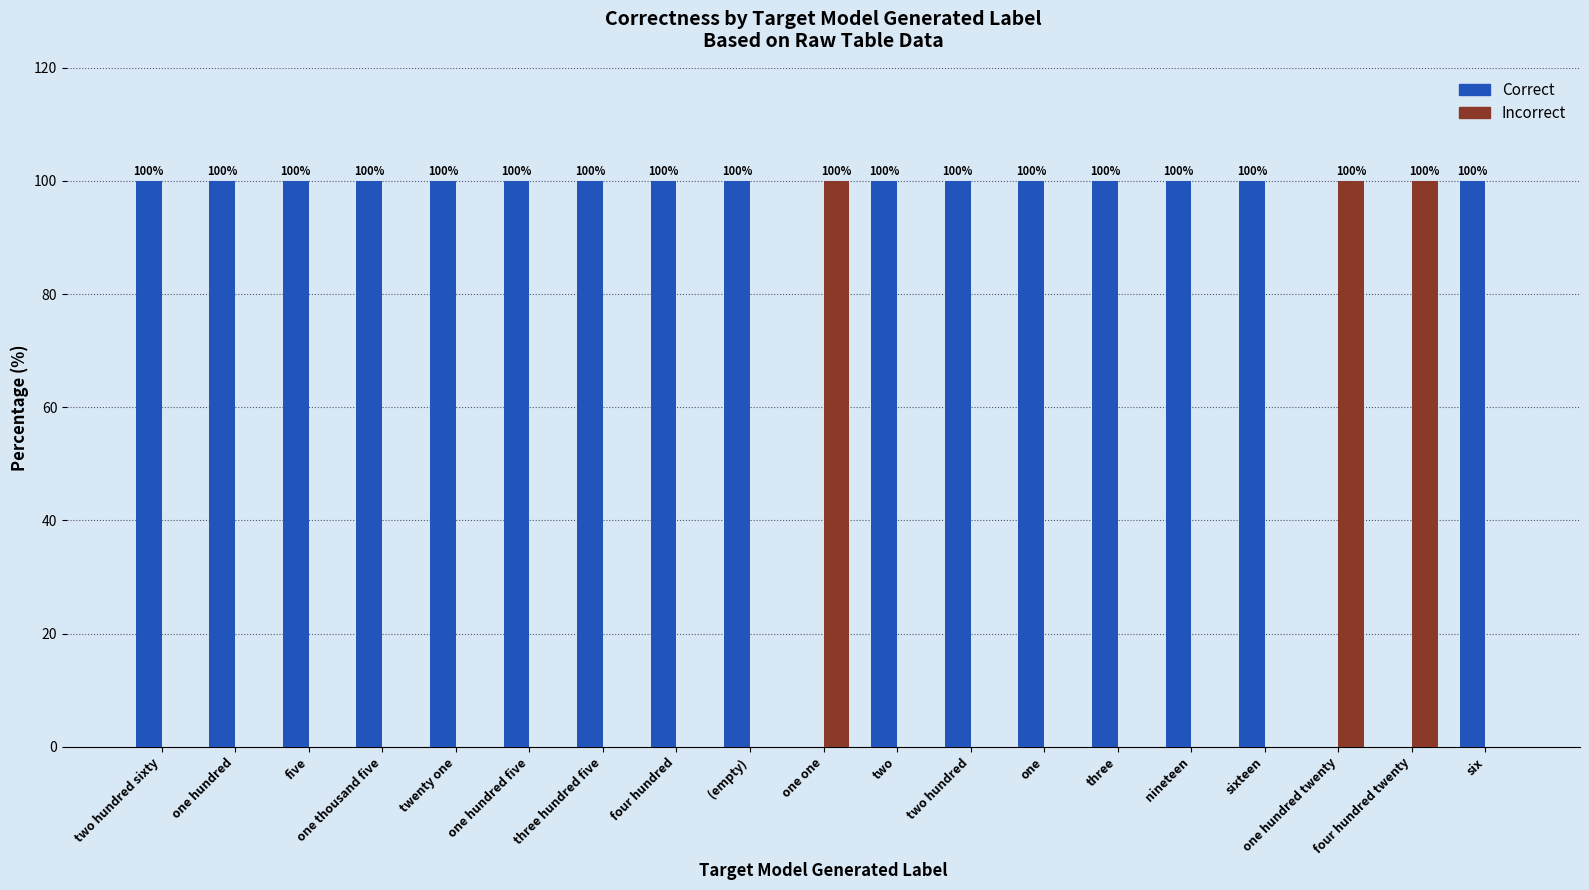

What is the total value across all series at two?

100